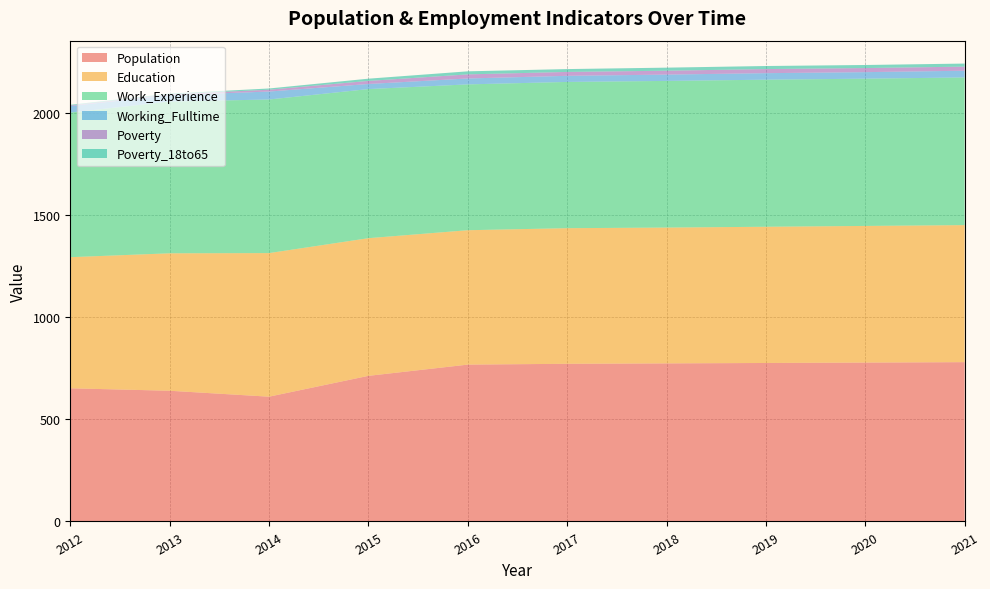

Reading right to left, transcribe all the data shown in this chart.

Population: 780	778	776	774	772	768	713	611	640	652
Education: 671	669	667	665	664	658	674	703	673	642
Work_Experience: 723	721	720	718	716	714	730	752	743	708
Working_Fulltime: 33	32	32	31	30	29	25	39	31	32
Poverty: 20	20	20	19	19	20	15	9	4	3
Poverty_18to65: 15	15	15	15	14	15	11	6	4	3